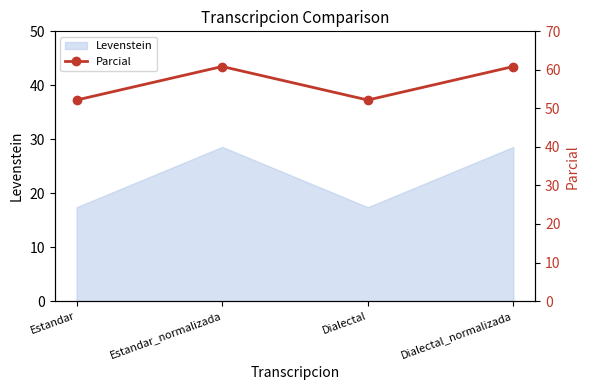

The value at Estandar is 52.2. True or false?

True